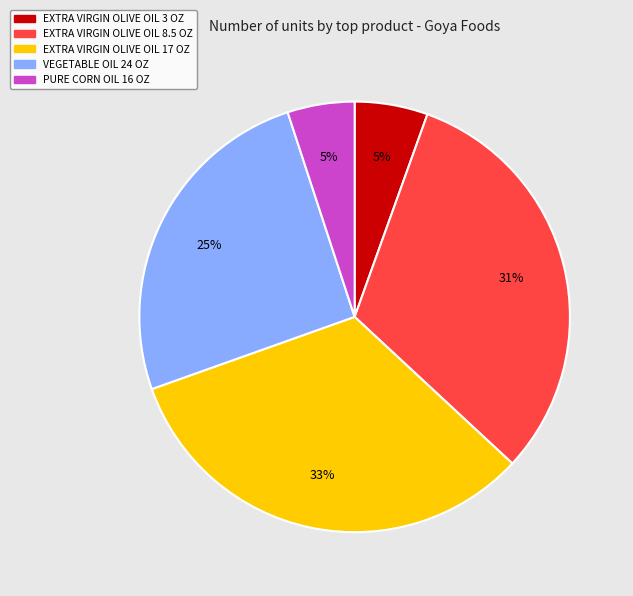

True or false: EXTRA VIRGIN OLIVE OIL 17 OZ accounts for 33% of the total.

True